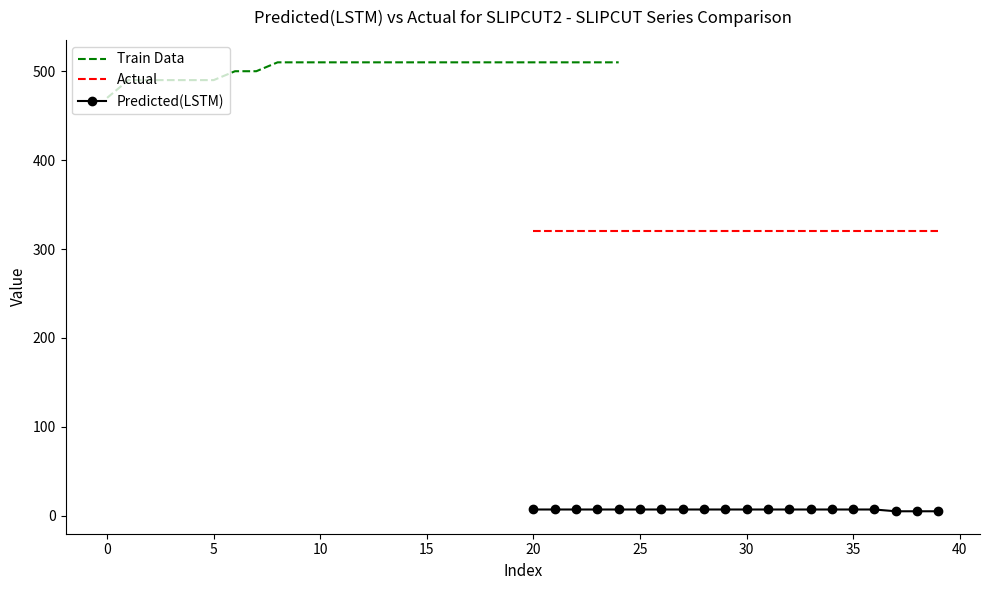

True or false: Actual and Predicted(LSTM) cross at least once.

False